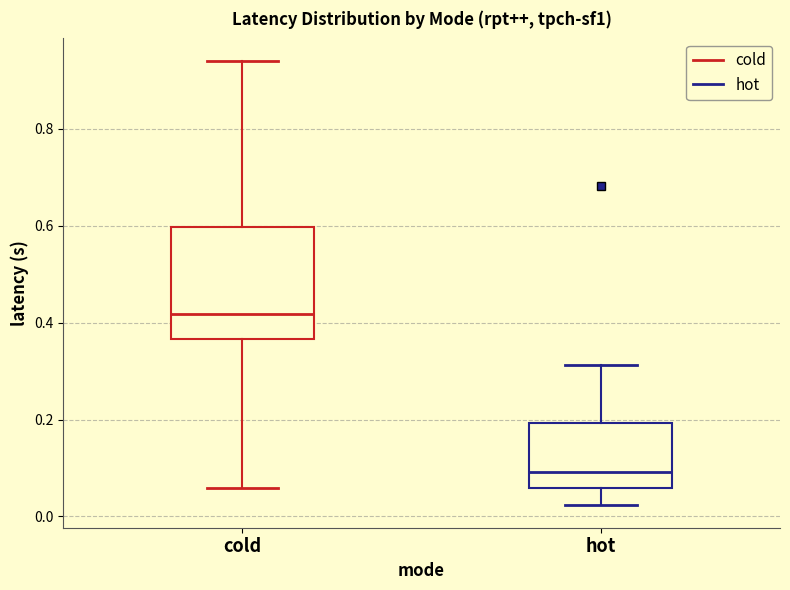

Which box's median line is the lowest?

hot